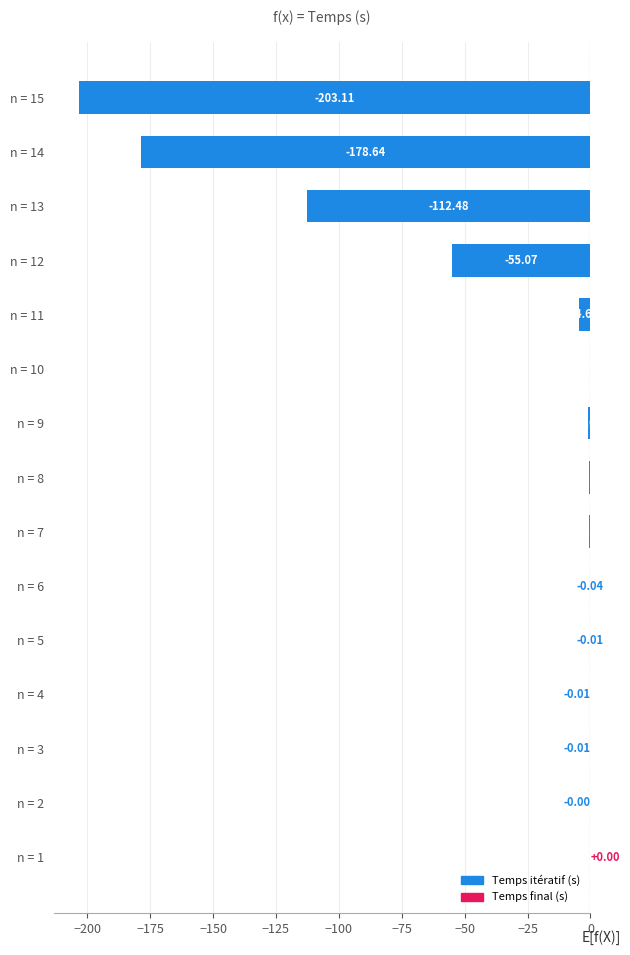

What is the sum of all values?

-556.2